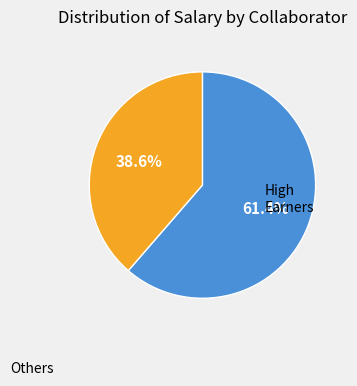

Rank the categories by value from lowest to highest.

Others, High Earners